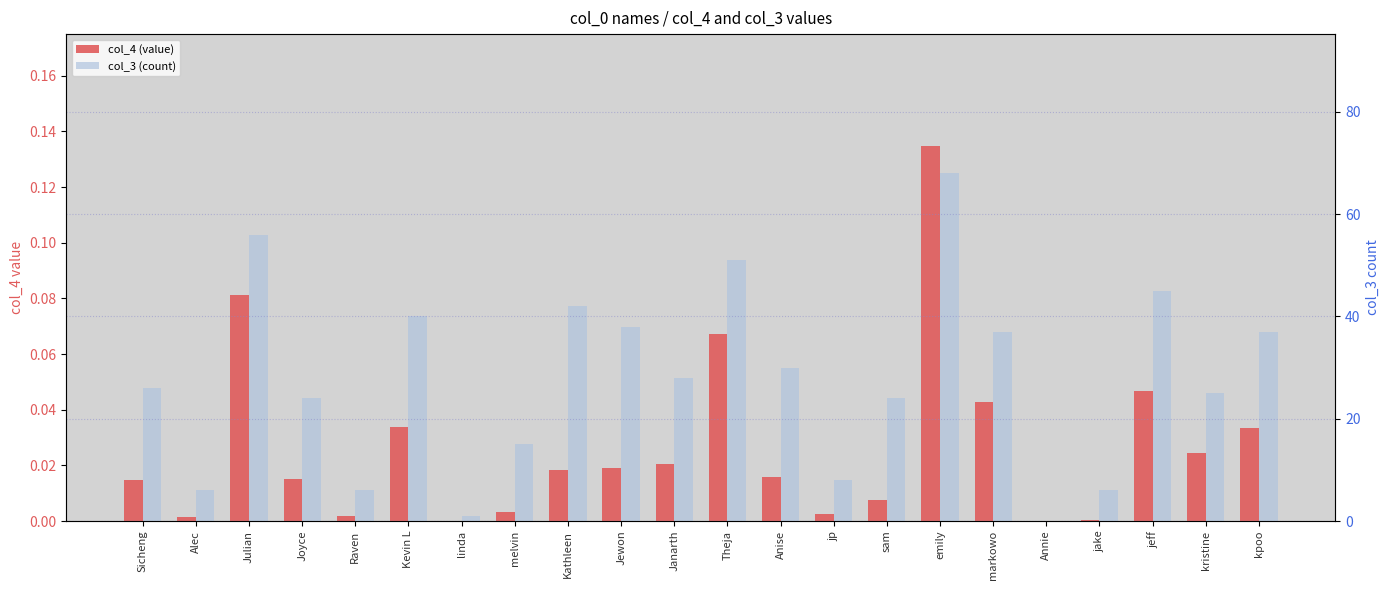

What is the label of the 5th bar from the right?

Annie